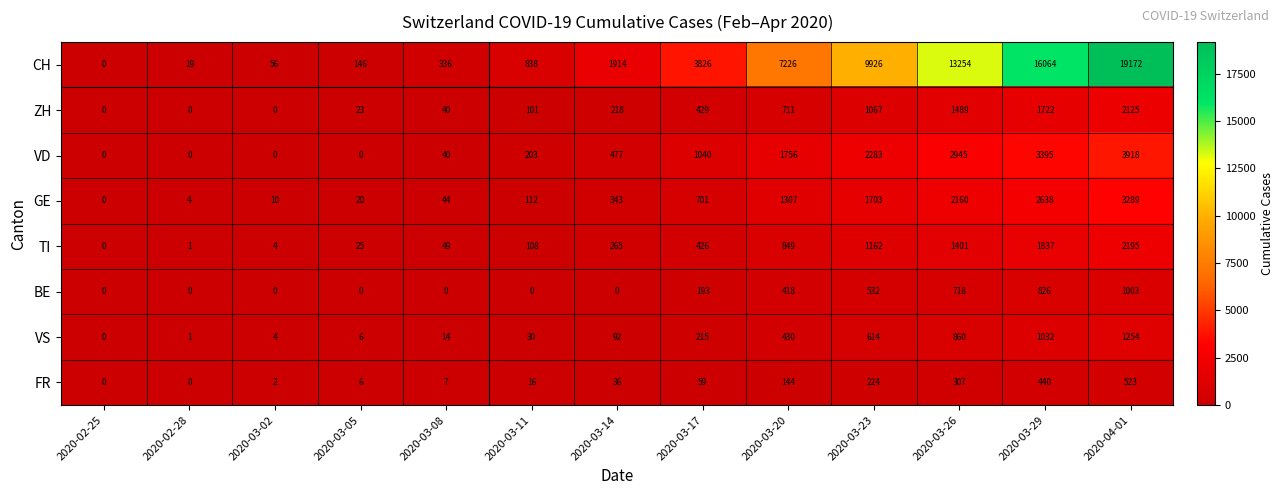

What is the total value across all series at 2020-03-17?

6889